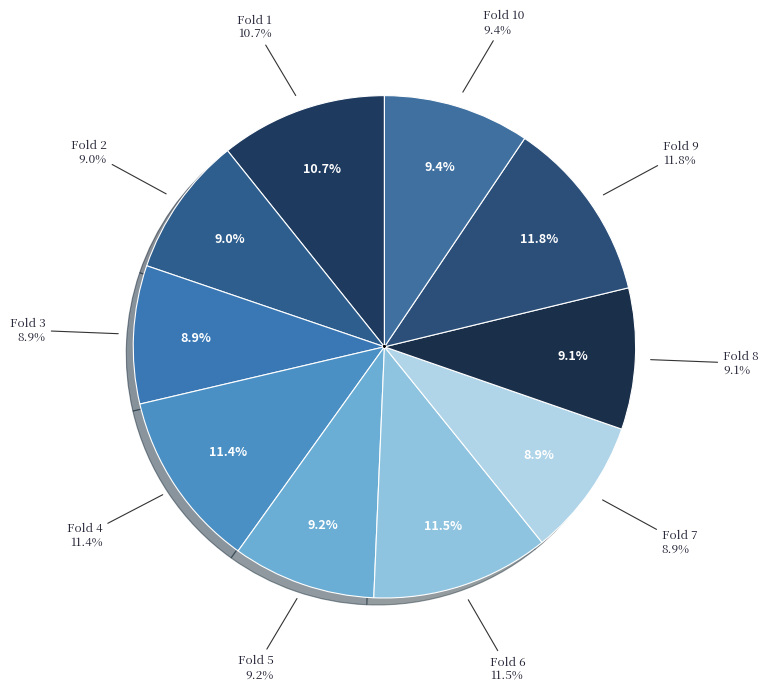

Is Fold 7 the majority of the pie?

No